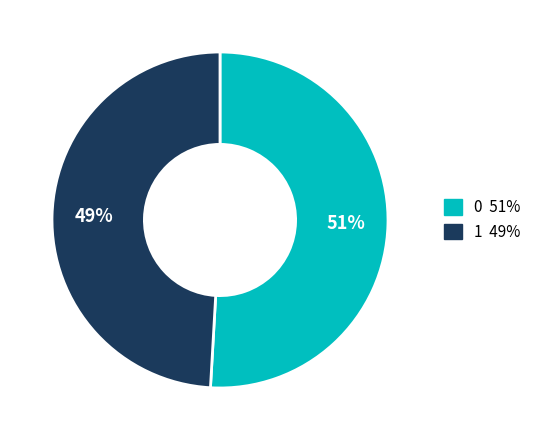

To the nearest percent, what portion does 1 represent?

49%